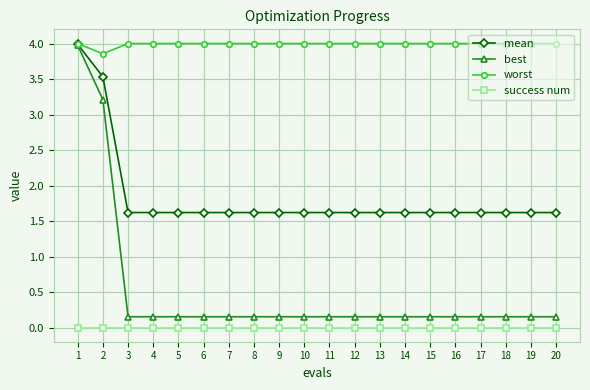

Is the value of best at 5 greater than the value of success num at 13?

Yes